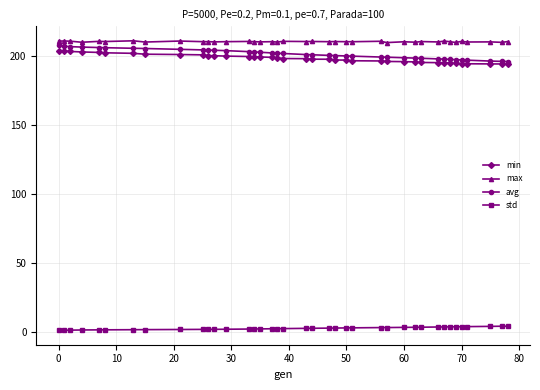

What is the value of the avg point at the 13th from the left?

203.6